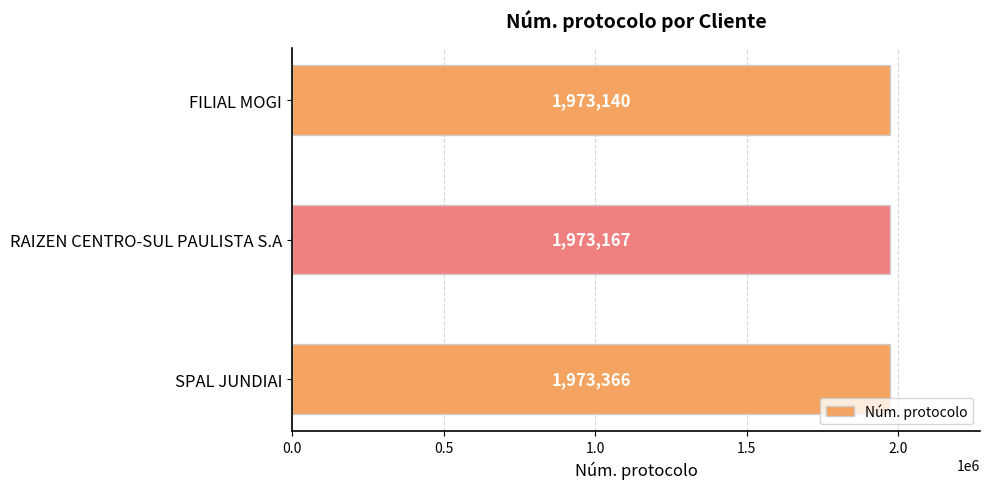

What is the sum of the values at FILIAL MOGI and SPAL JUNDIAI?

3946506